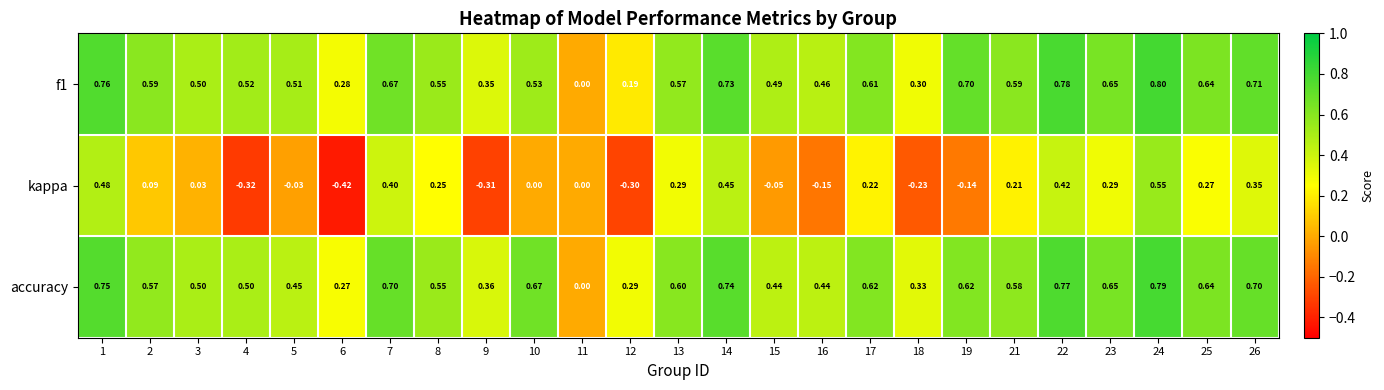

Which series changed the most between 5 and 9?

kappa